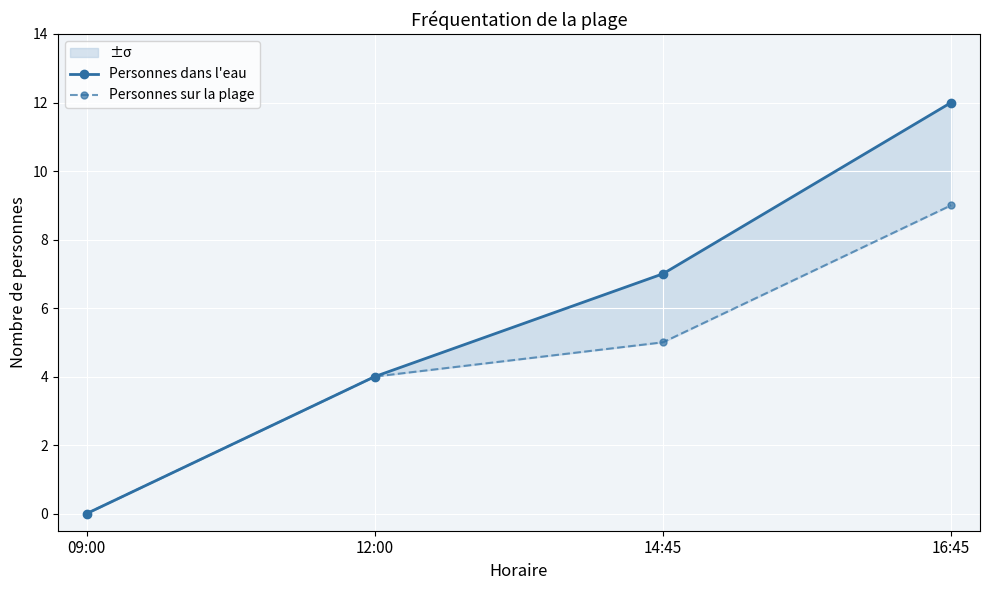

How many data points in Personnes dans l'eau are above 7?

1